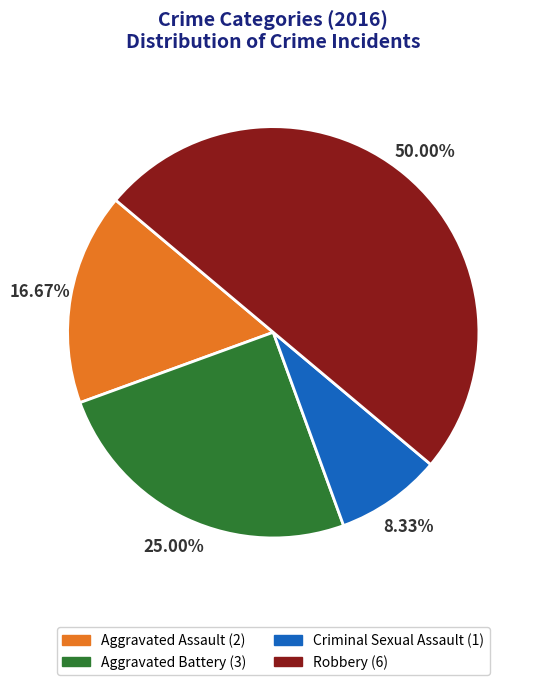

To the nearest percent, what portion does Robbery represent?

50%